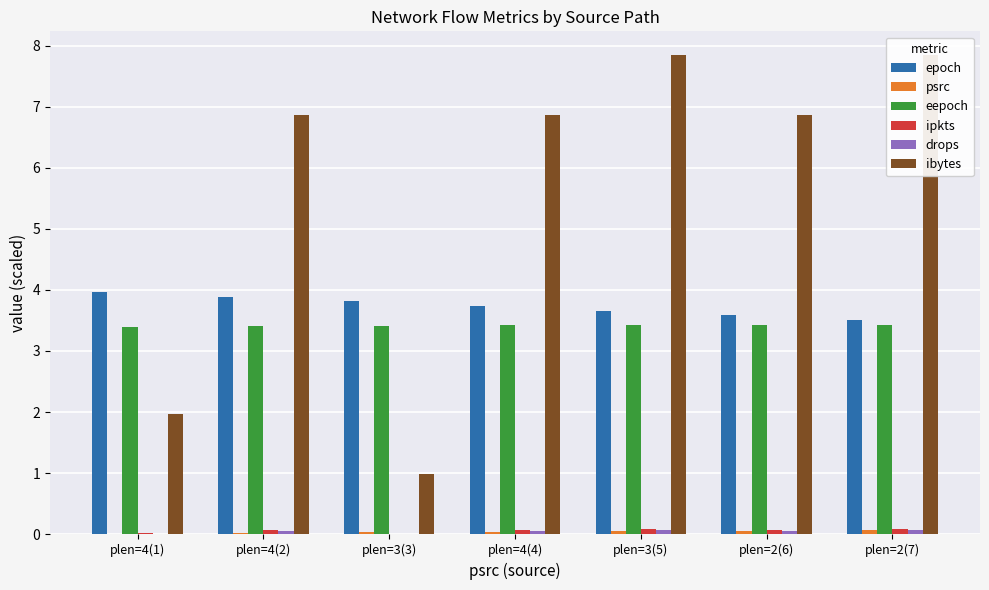

Does the chart contain any negative values?

No